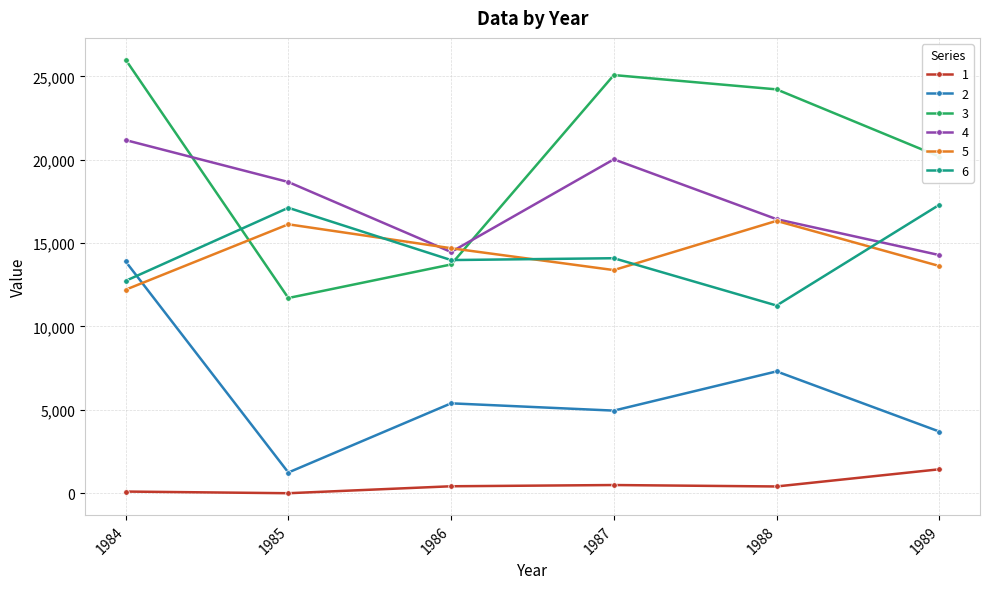

What are all the series names shown in the legend?

1, 2, 3, 4, 5, 6